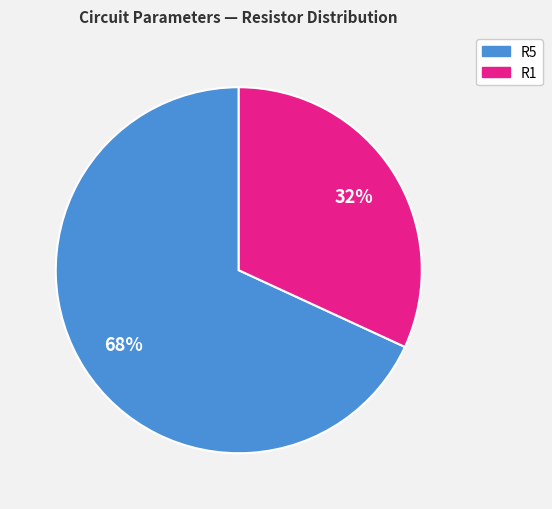

To the nearest percent, what is the average slice percentage?

50%